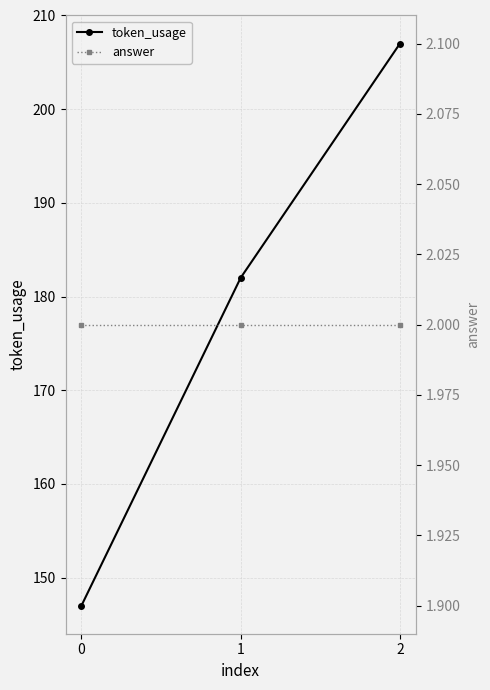

What is the maximum value shown in the chart?

207